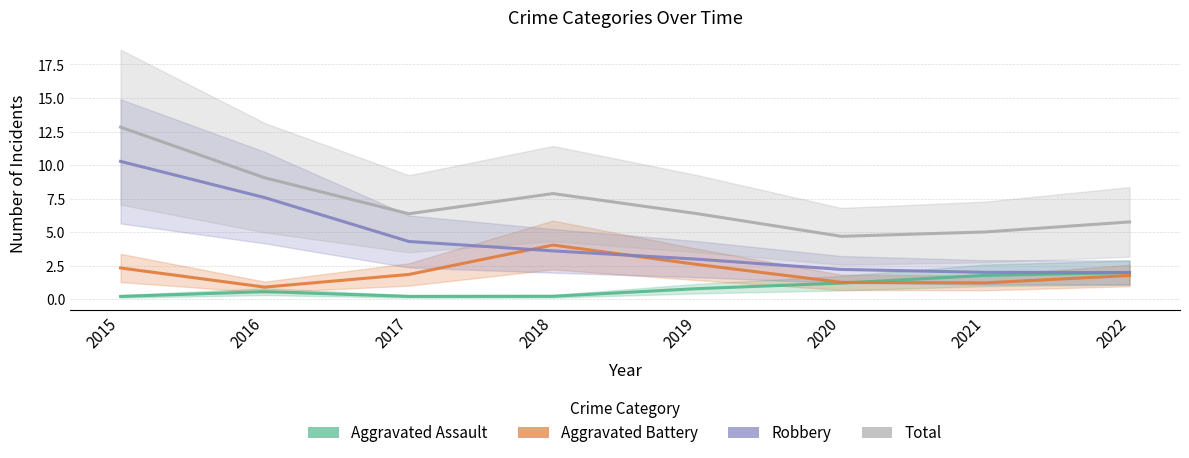

The Aggravated Battery series shows 1.8 at 2022. True or false?

True